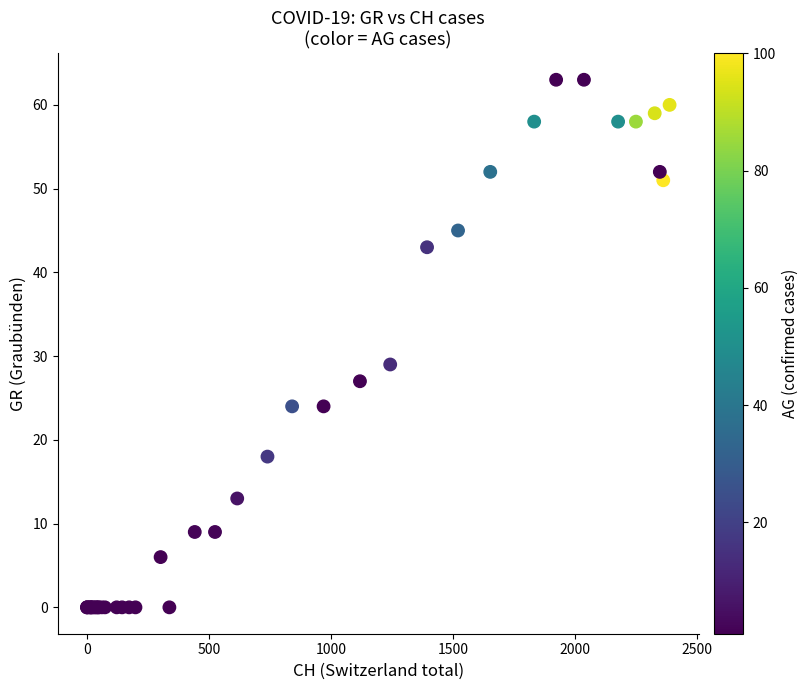

What Y value in the scatter plot is closest to 31?

29